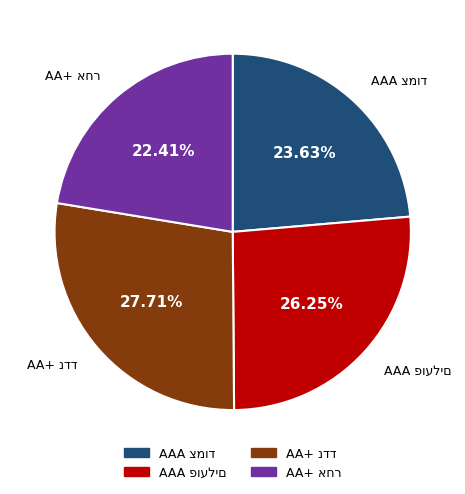

How many segments does this pie chart have?

4